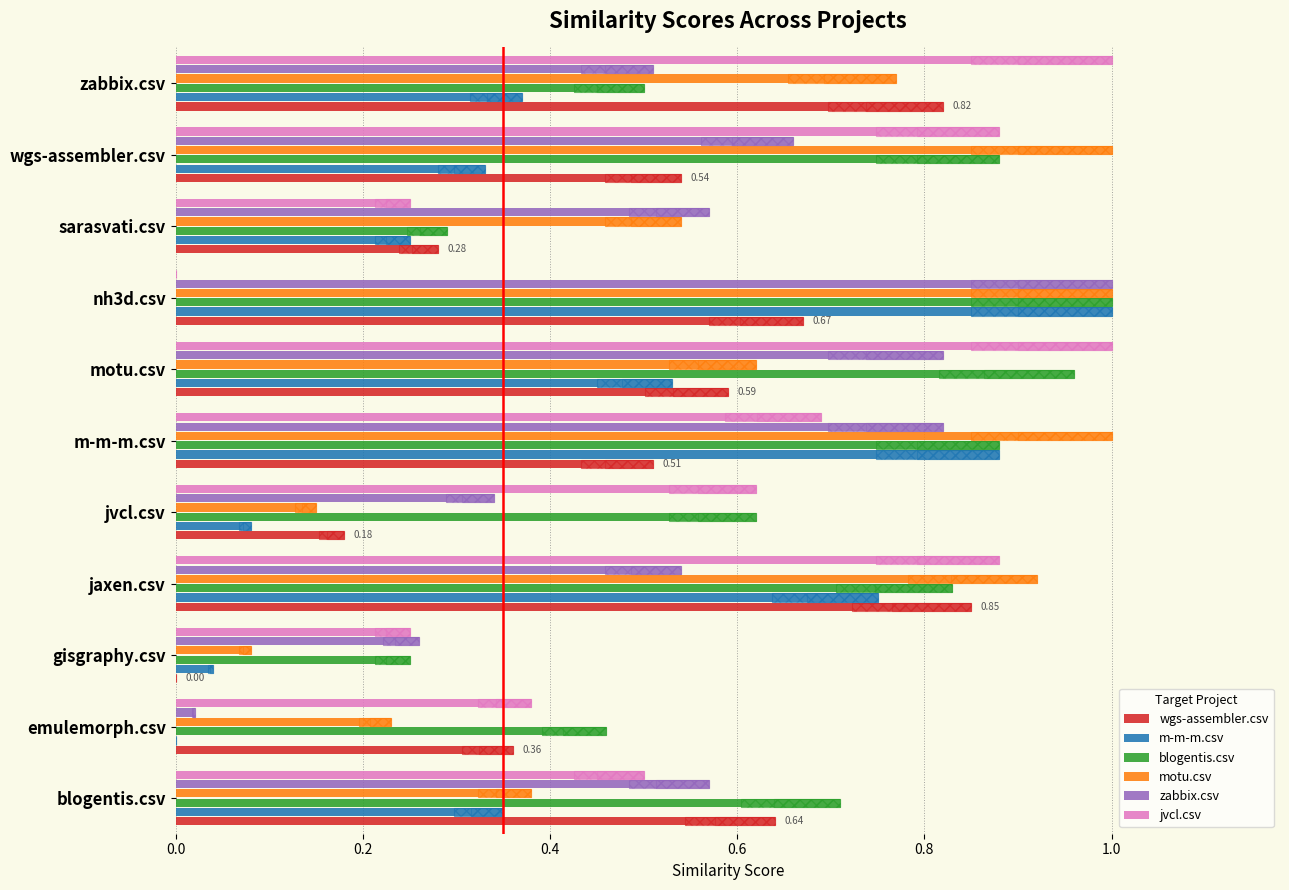

What is the difference between the maximum and minimum values in the motu.csv series?

0.9